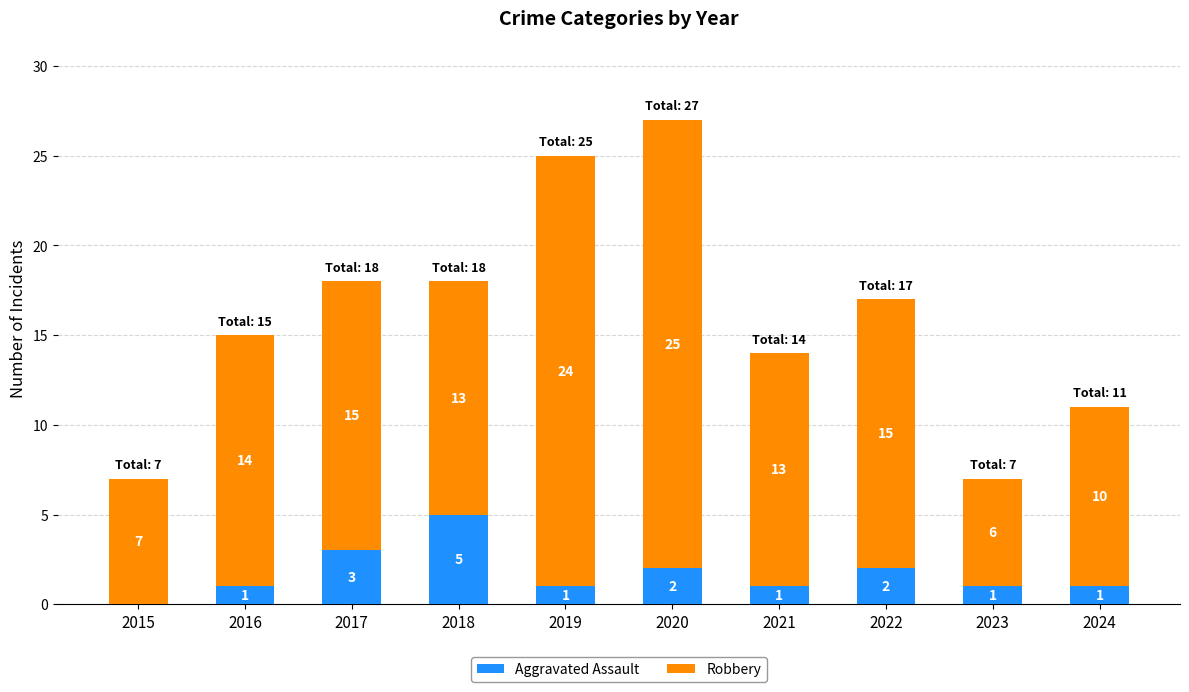

At which category is the sum across all series the highest?

2020